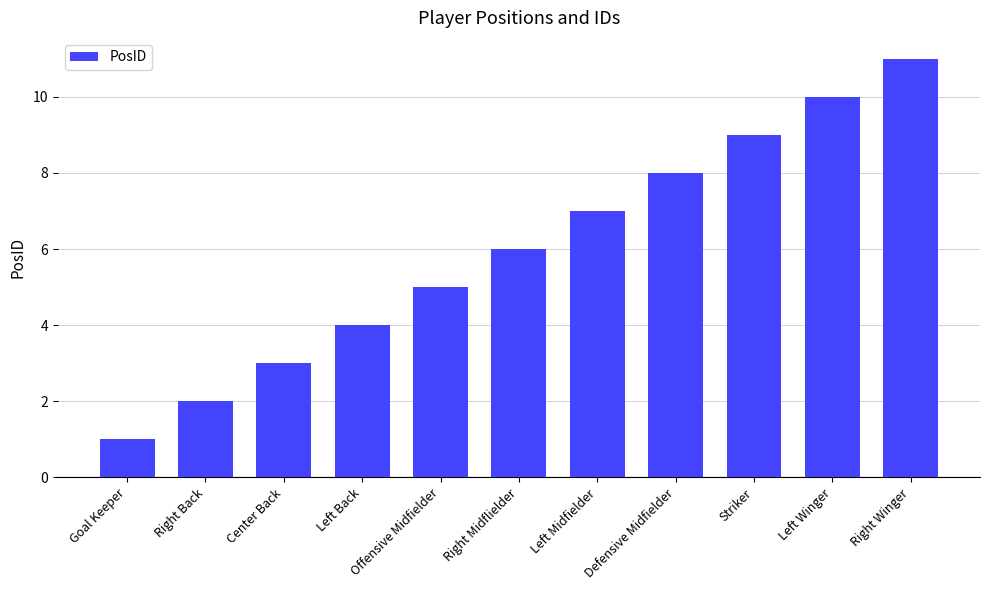

Is it true that the value at Left Winger is 13?

False